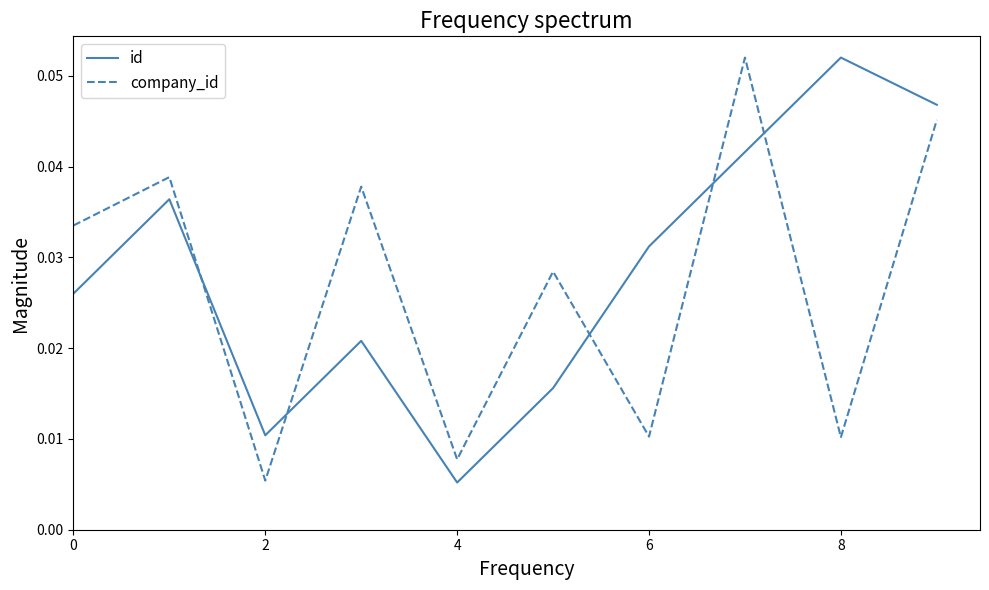

How many intersections are there between id and company_id?

5